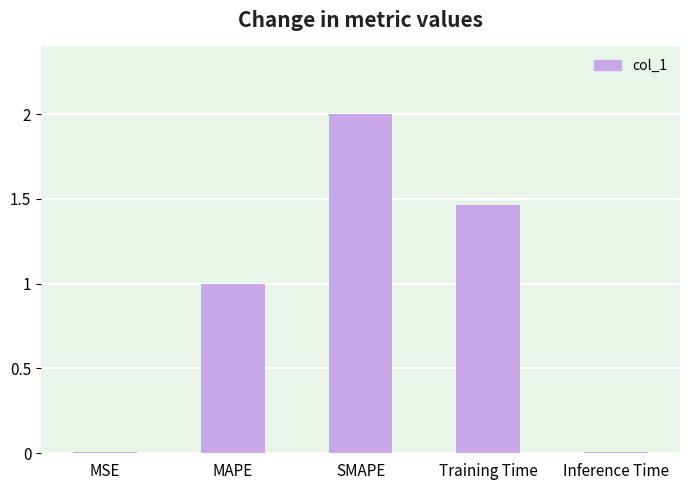

What is the greatest value displayed?

2.0